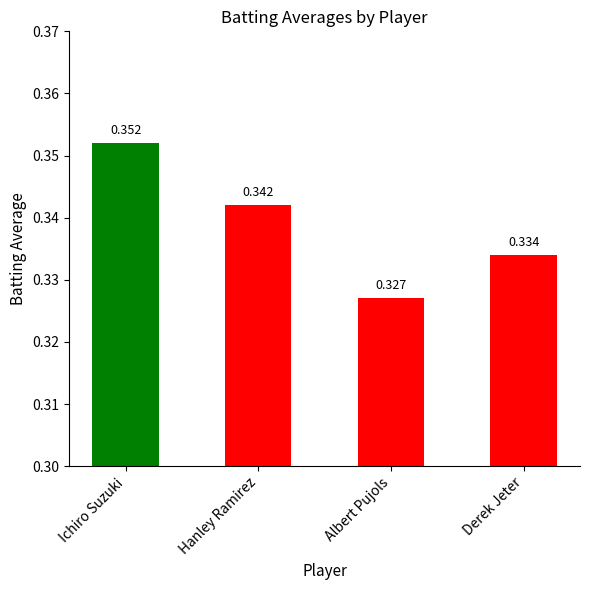

At which category does the chart reach its minimum across all series?

Albert Pujols